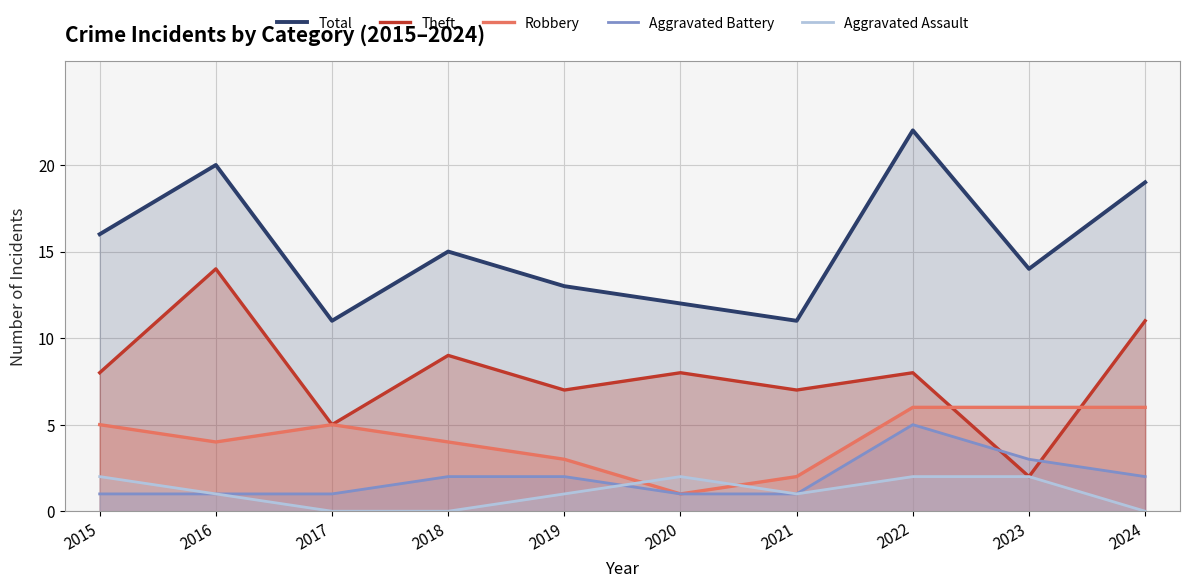

True or false: Aggravated Assault and Total cross at least once.

False